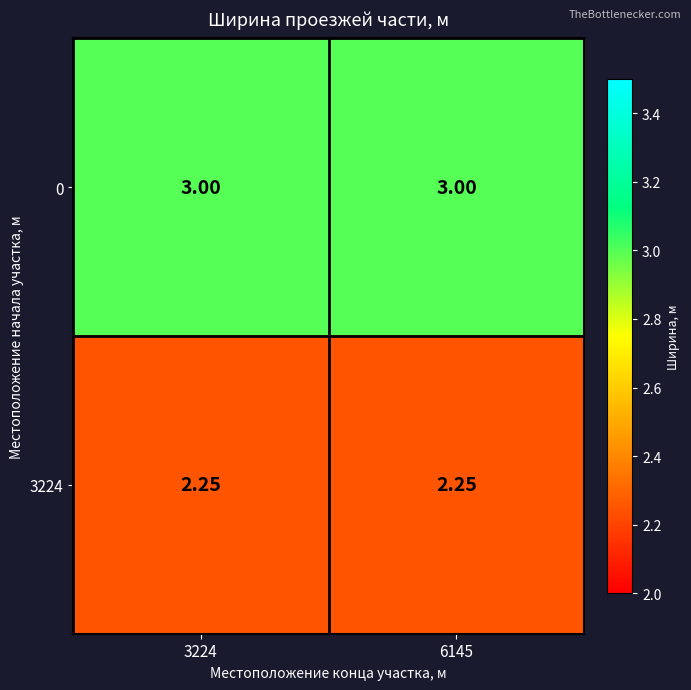

Count the number of data series in this chart.

2